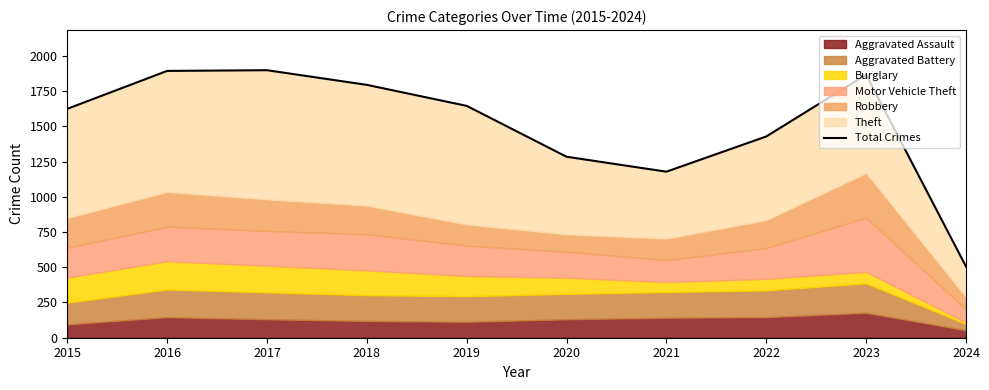

What is the value of the 3rd point from the left?

1898